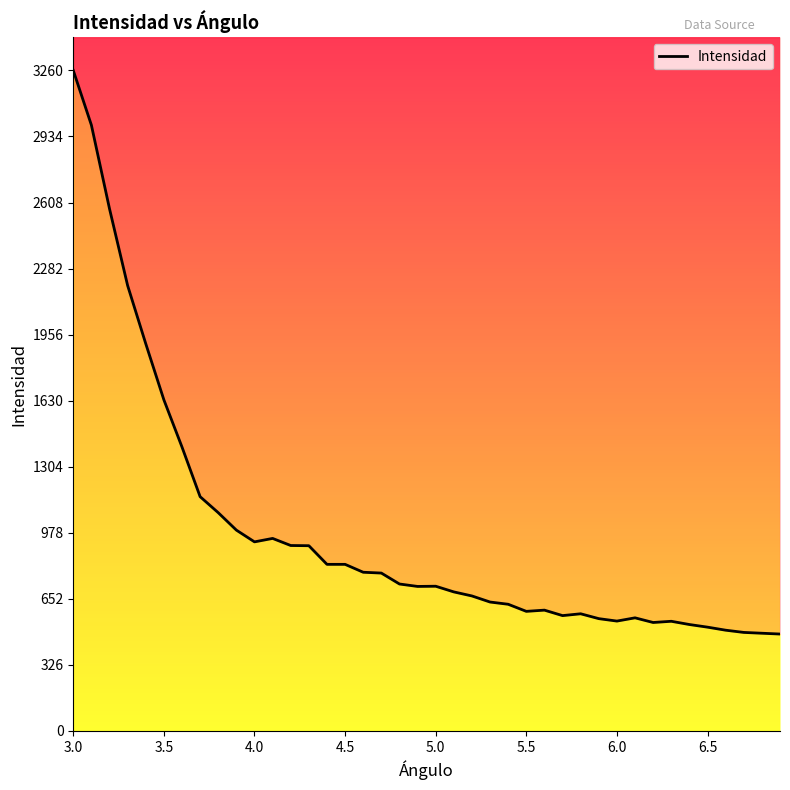

Which category has the highest value across all series?

3.0